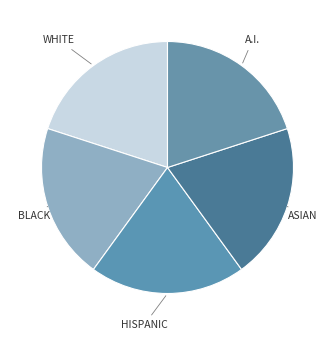

Do A.I. and BLACK together represent more than half of the pie?

No